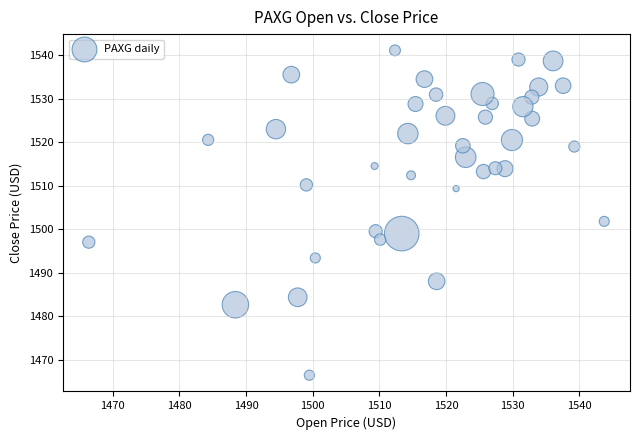

What Y value in the scatter plot is closest to 1503?

1501.8